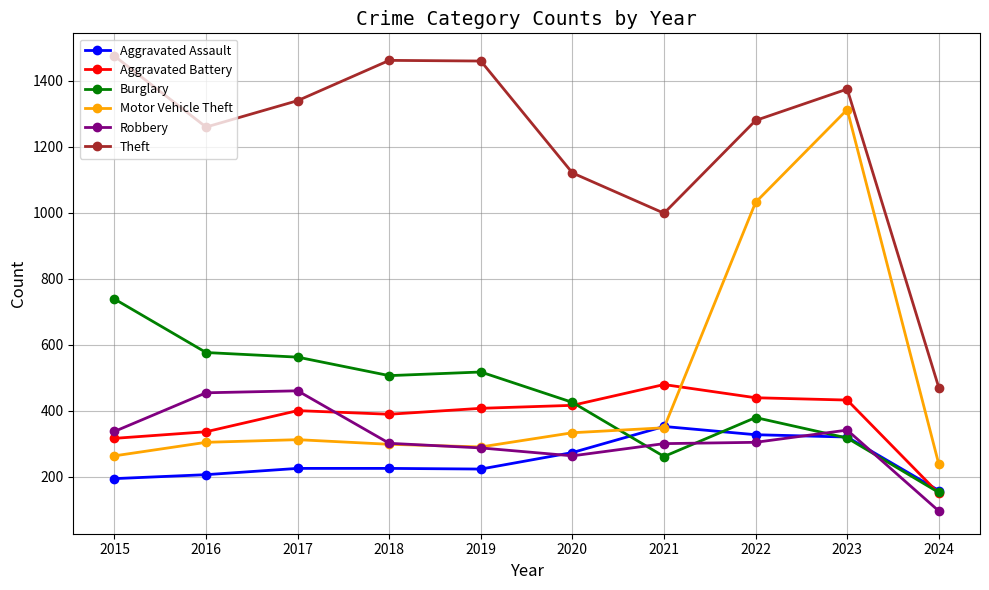

At which category is the sum across all series the highest?

2023